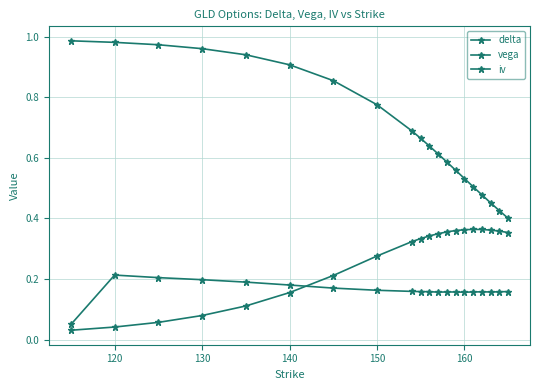

Count the number of data series in this chart.

3